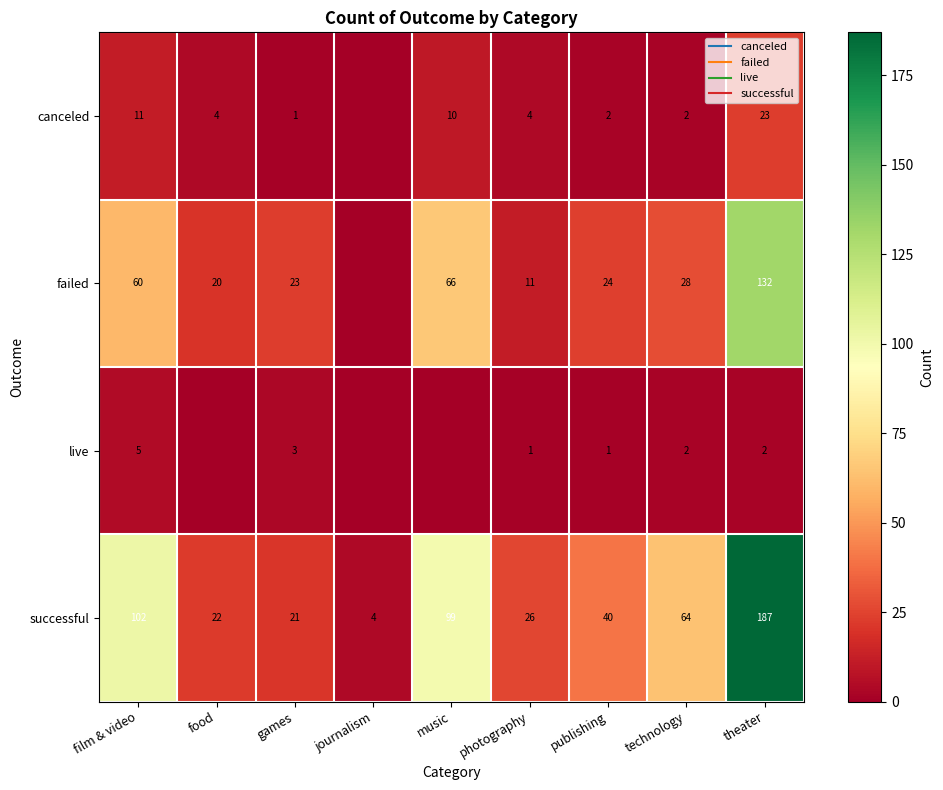

The canceled series shows 4 at food. True or false?

True